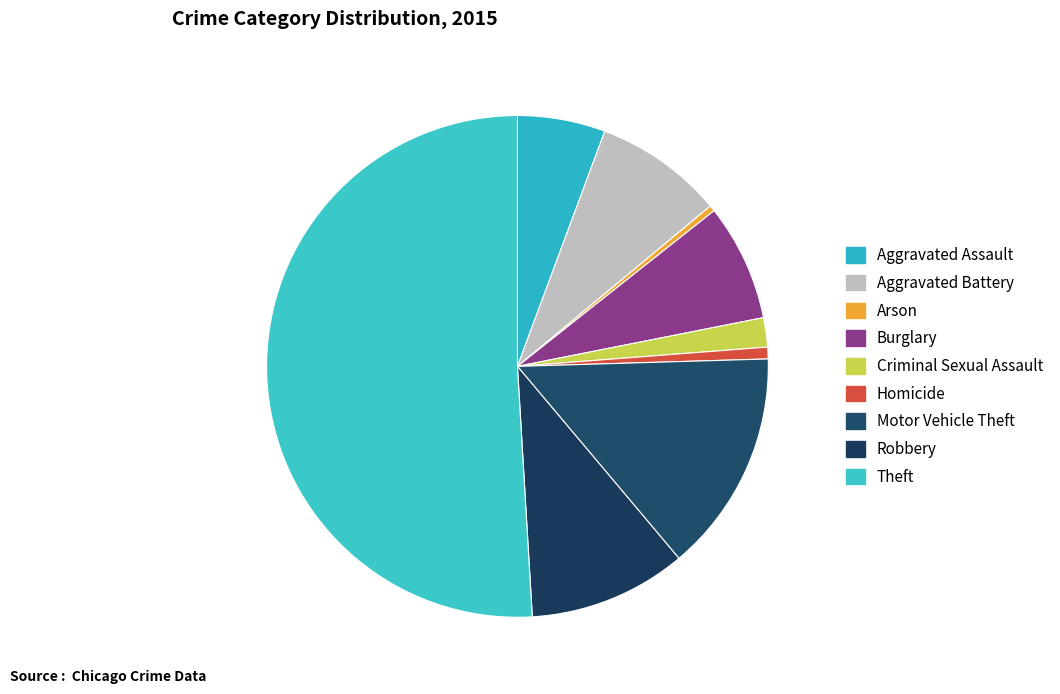

How many slices are in this pie chart?

9